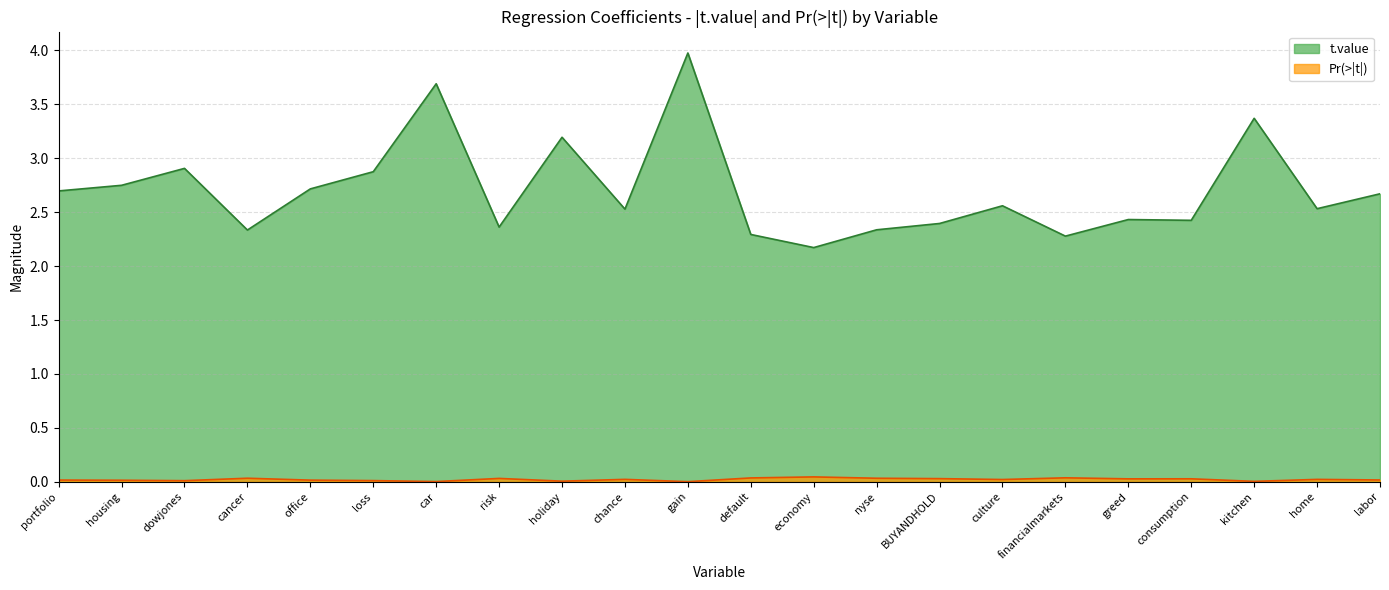

What position from the left is home?

21